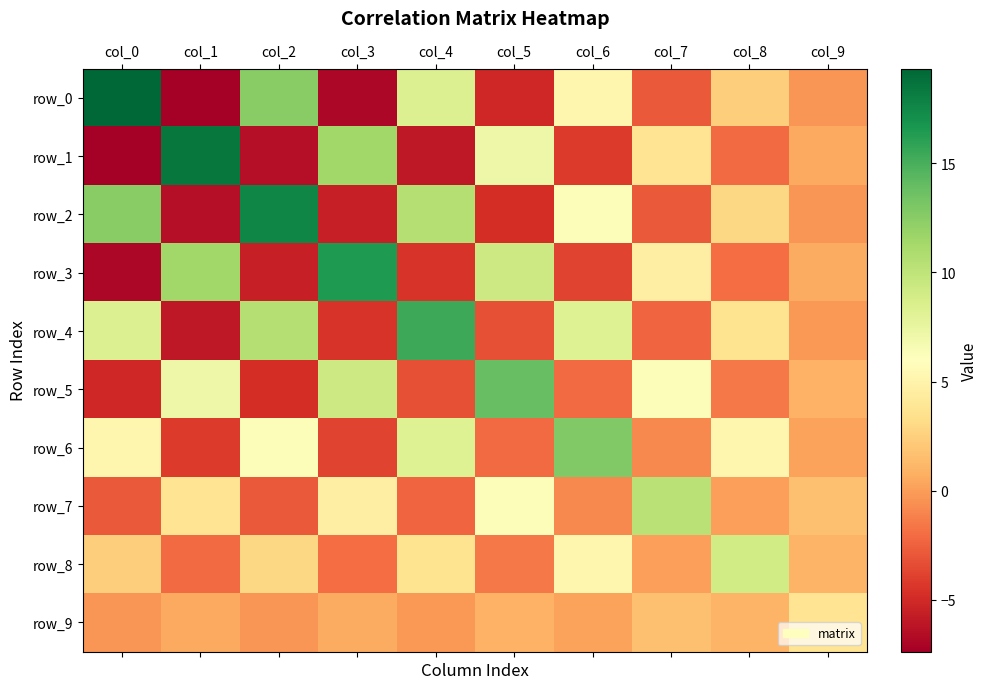

The row_2 series shows 2.9 at col_8. True or false?

True